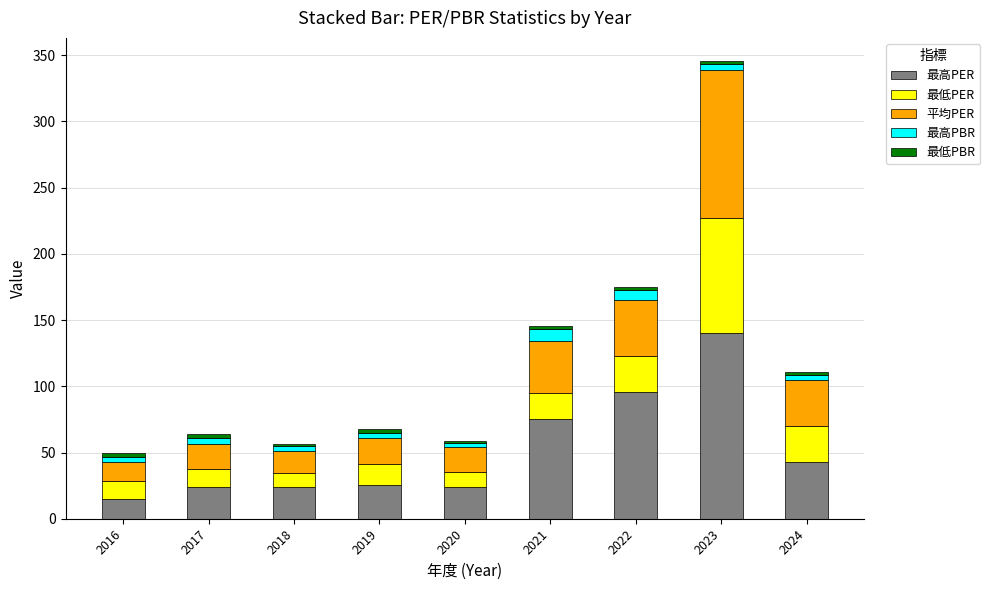

At which category is the sum across all series the highest?

2023